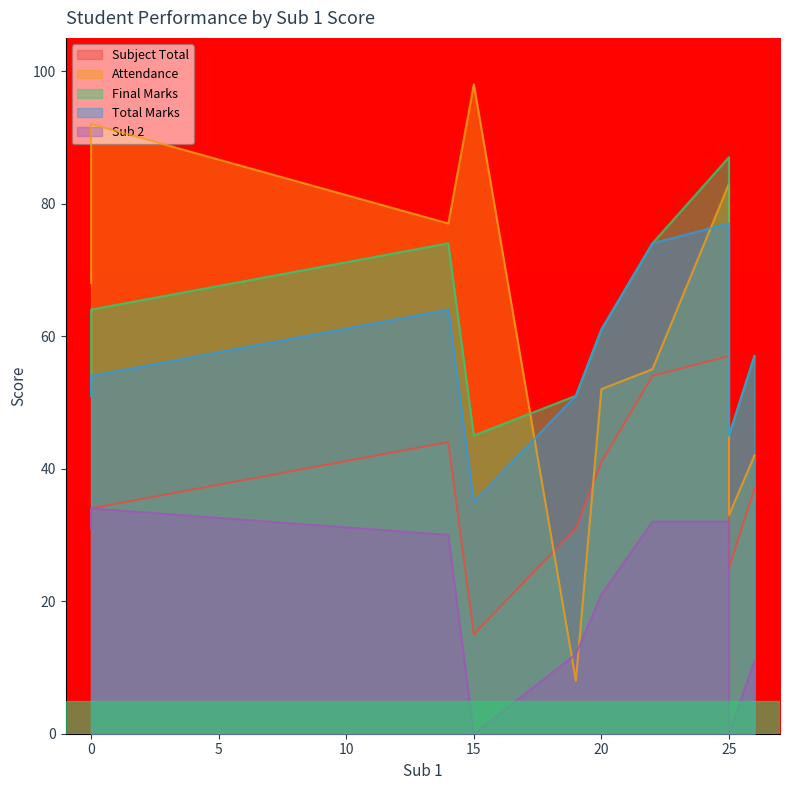

What are all the series names shown in the legend?

Subject Total, Attendance, Final Marks, Total Marks, Sub 2